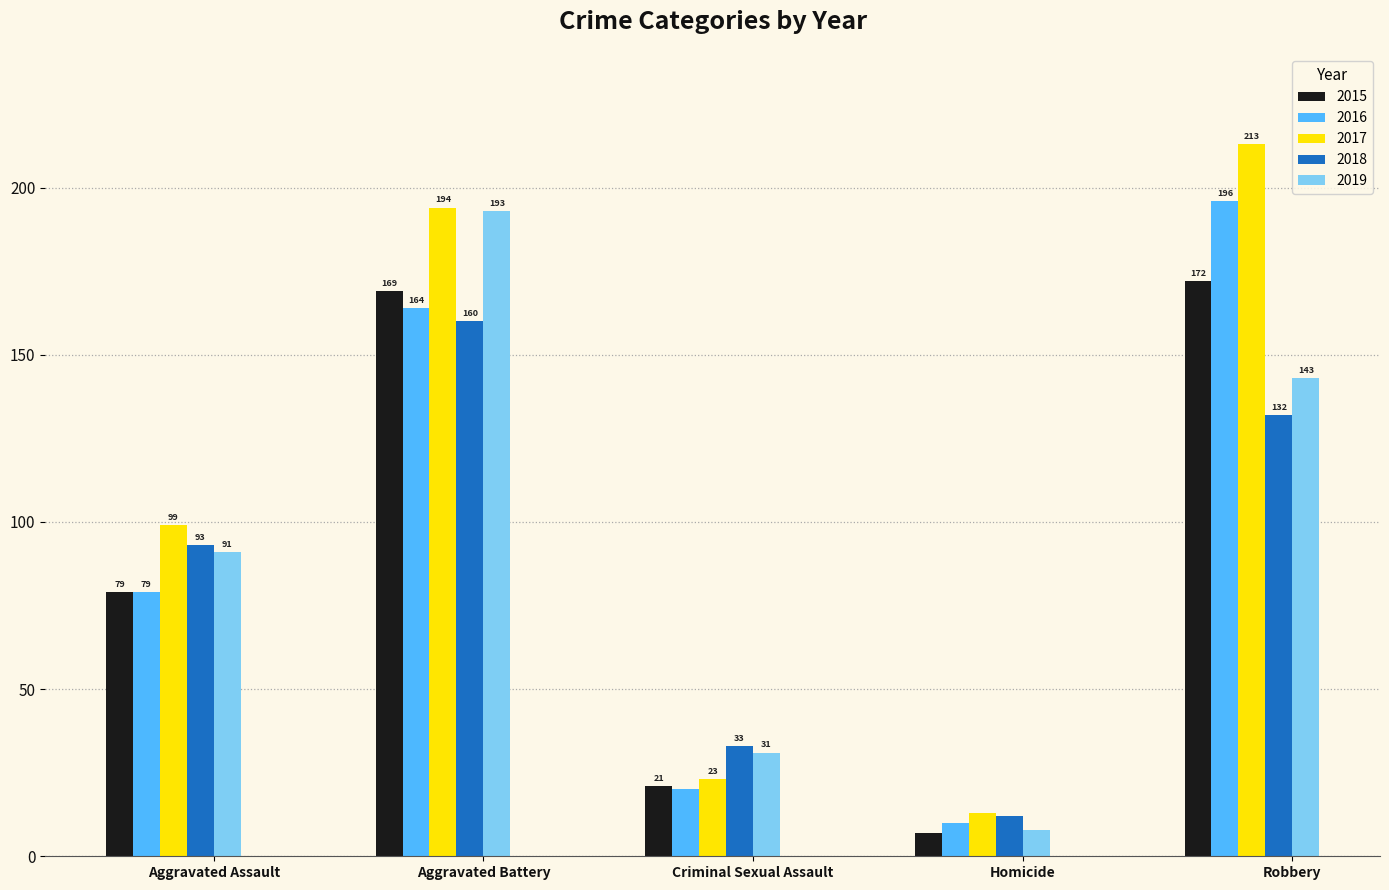

At which category is the sum across all series the highest?

Aggravated Battery